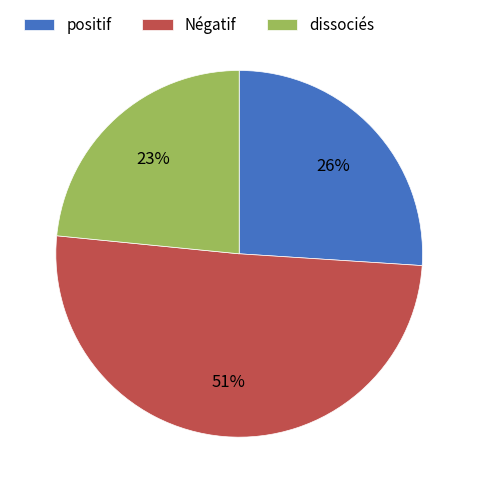

To the nearest percent, what percentage of the pie is positif?

26%